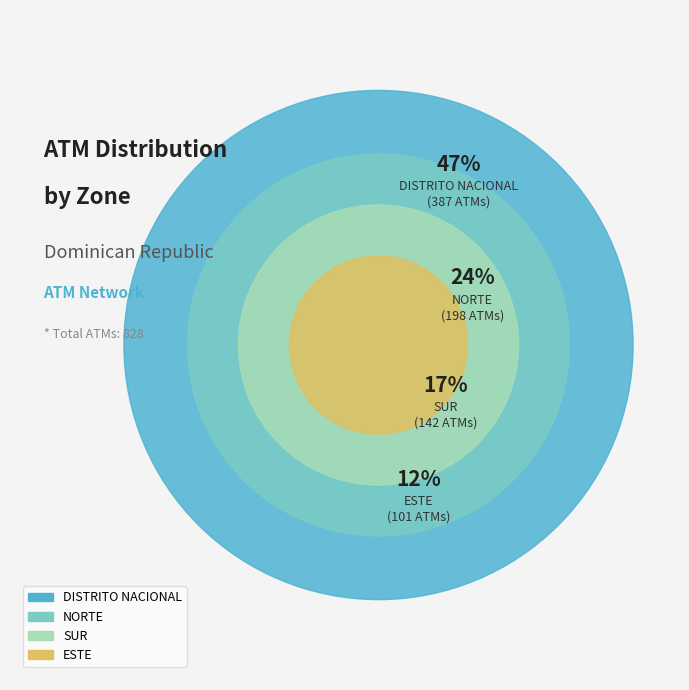

What is the change in value from NORTE to ESTE?

-97